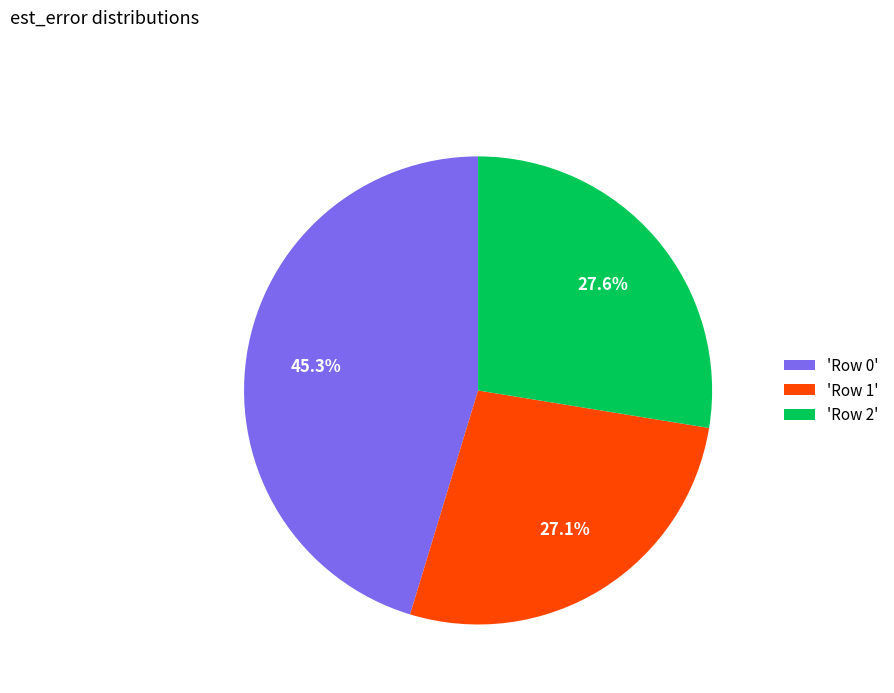

Does 'Row 2' account for over 50% of the chart?

No